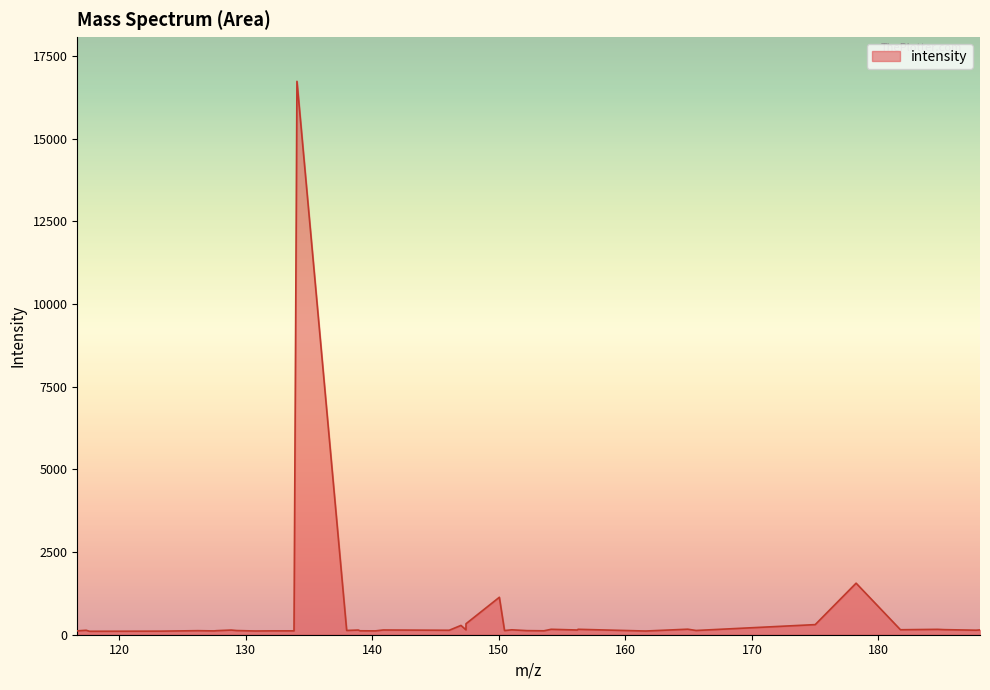

How many lines are shown in the chart?

1